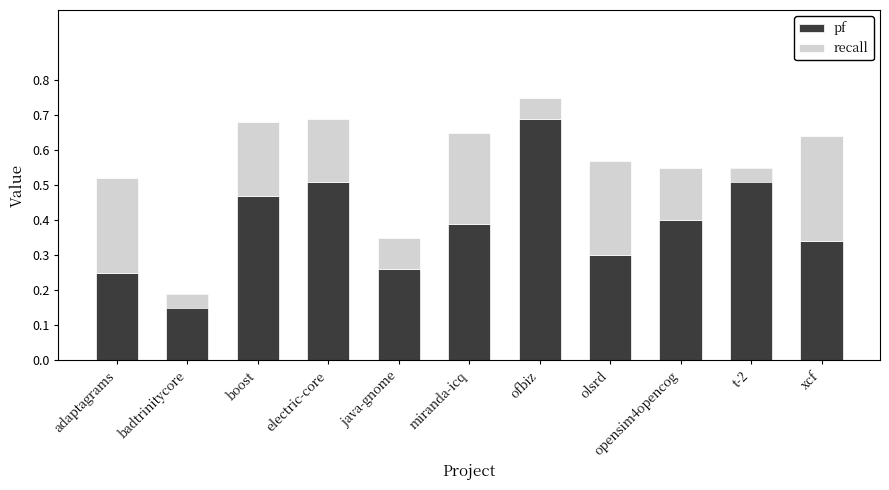

What is the label of the 1st bar from the left?

adaptagrams